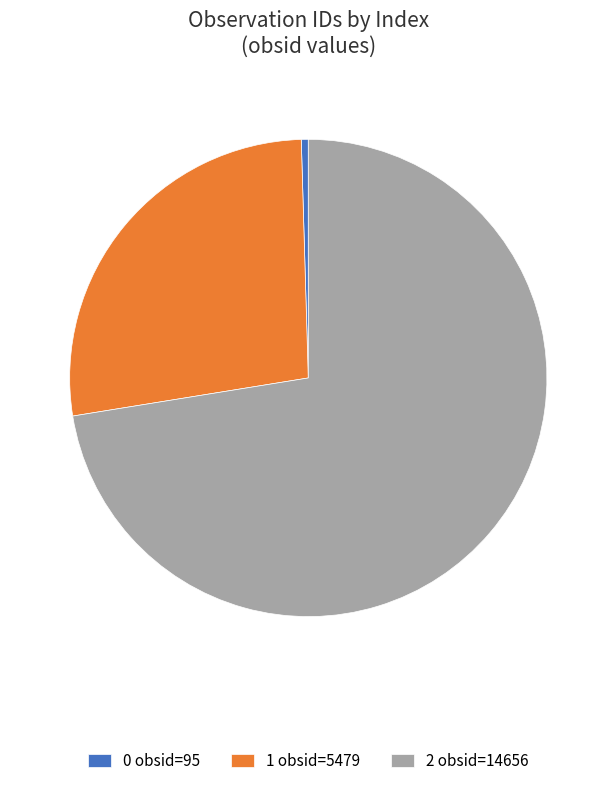

Which has a higher value, 0 obsid=95 or 2 obsid=14656?

2 obsid=14656